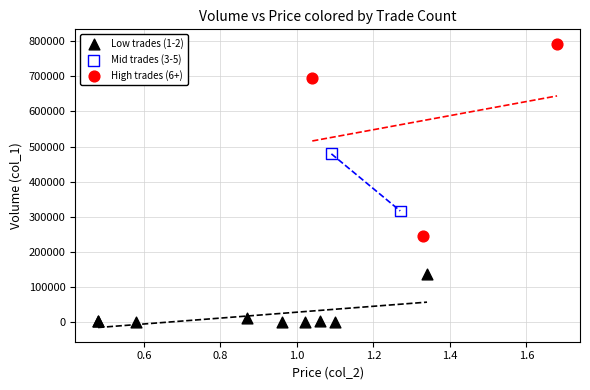

Which series contains the lowest Y value?

Low trades (1-2)